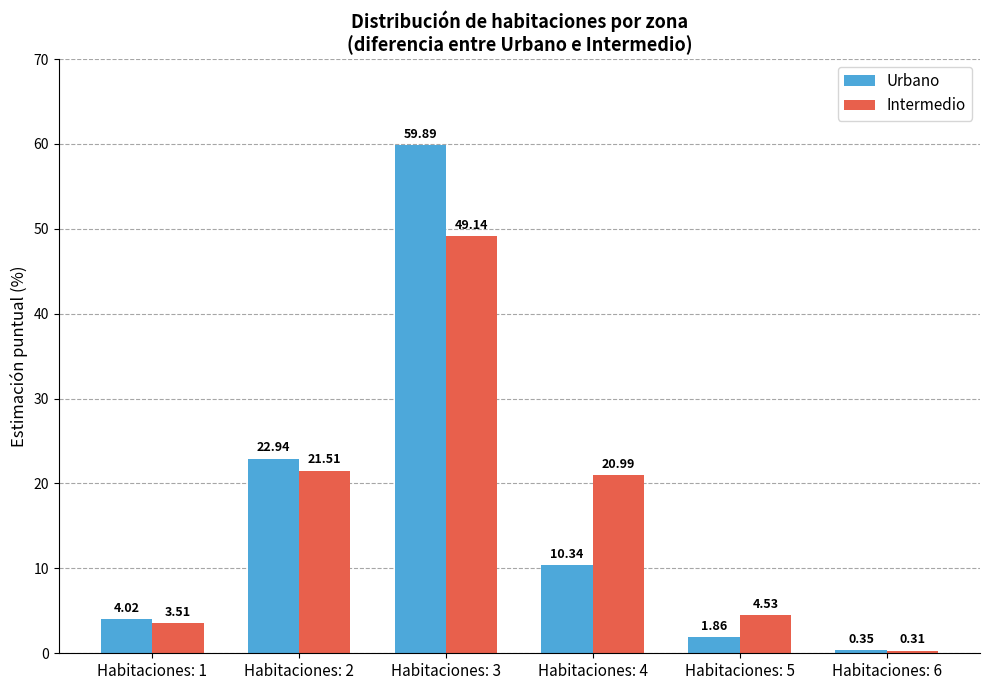

What is the average value of the Intermedio series?

16.7